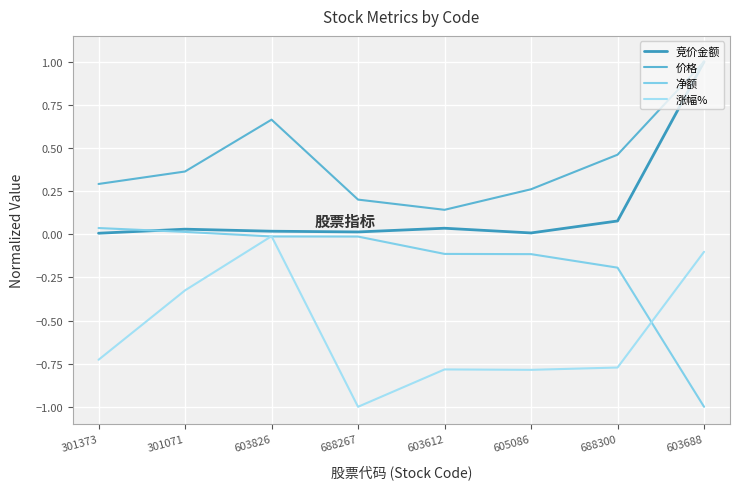

What is the total value across all series at 688300?

-0.4